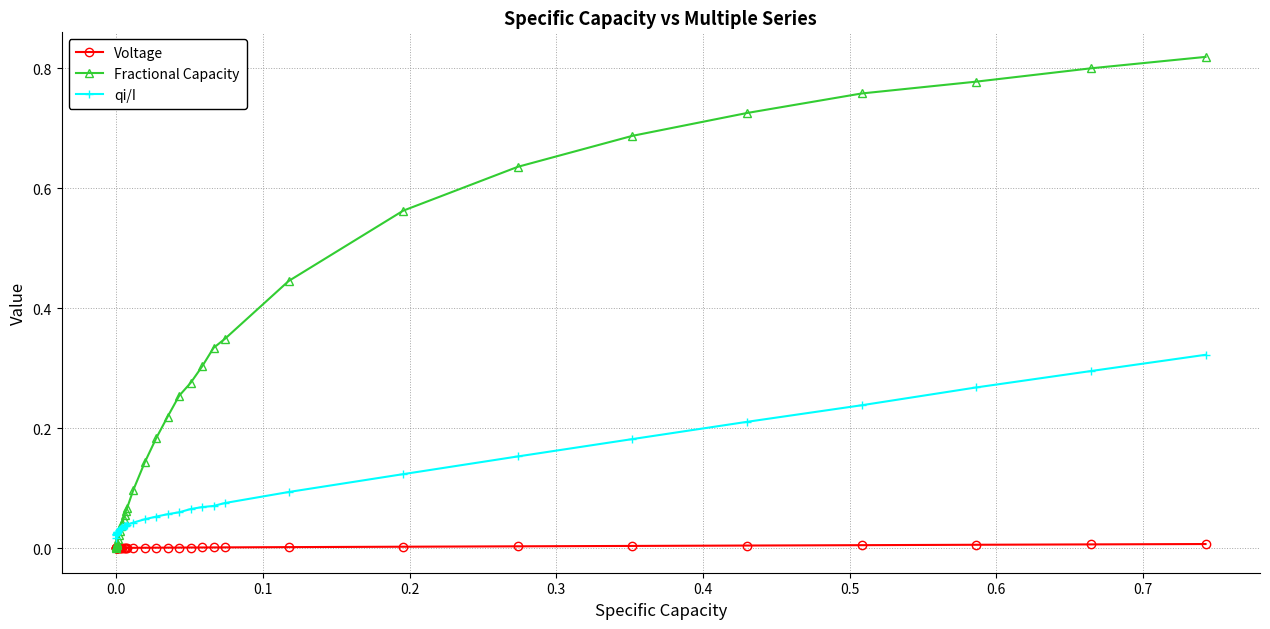

Which series has the largest total across all categories?

Fractional Capacity